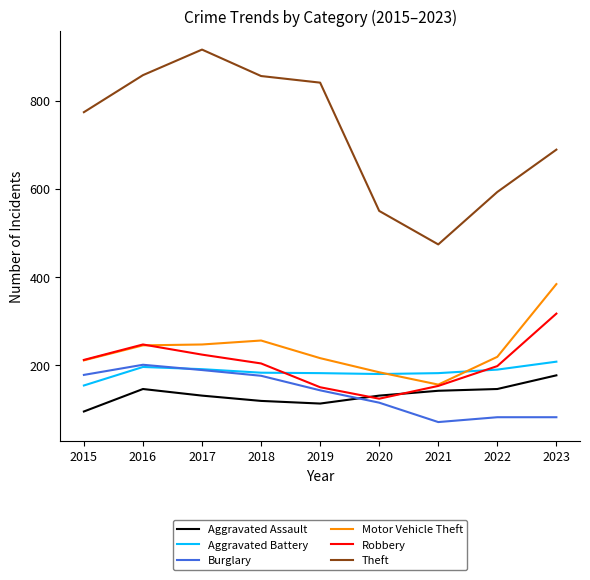

Between which two adjacent categories do Burglary and Aggravated Assault first intersect?

2019 and 2020